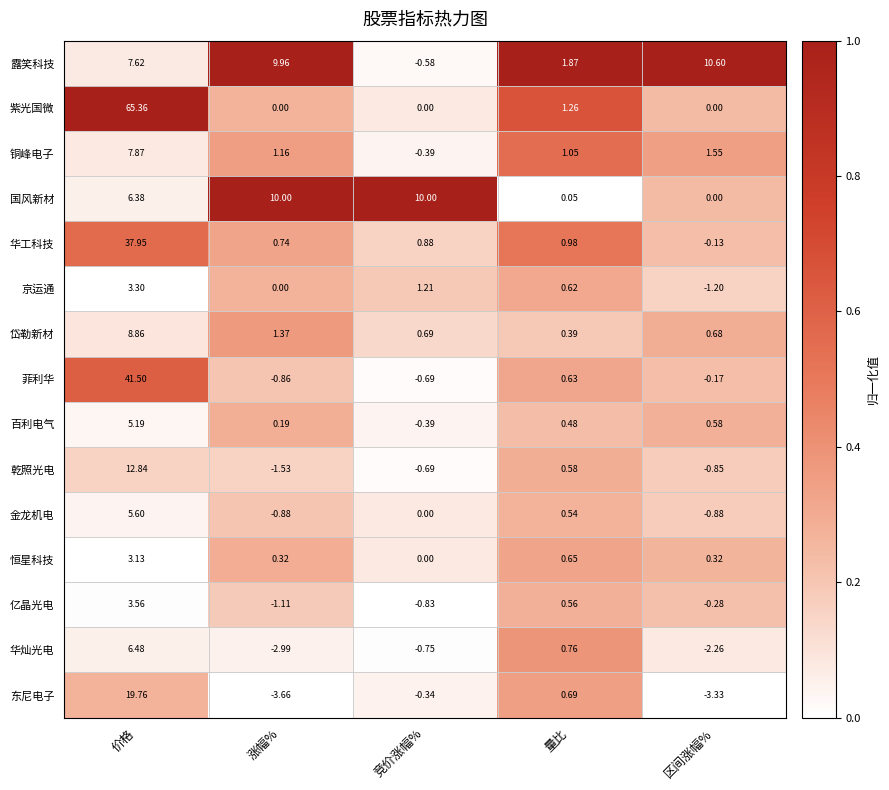

Between 价格 and 涨幅%, which series saw the biggest shift?

紫光国微